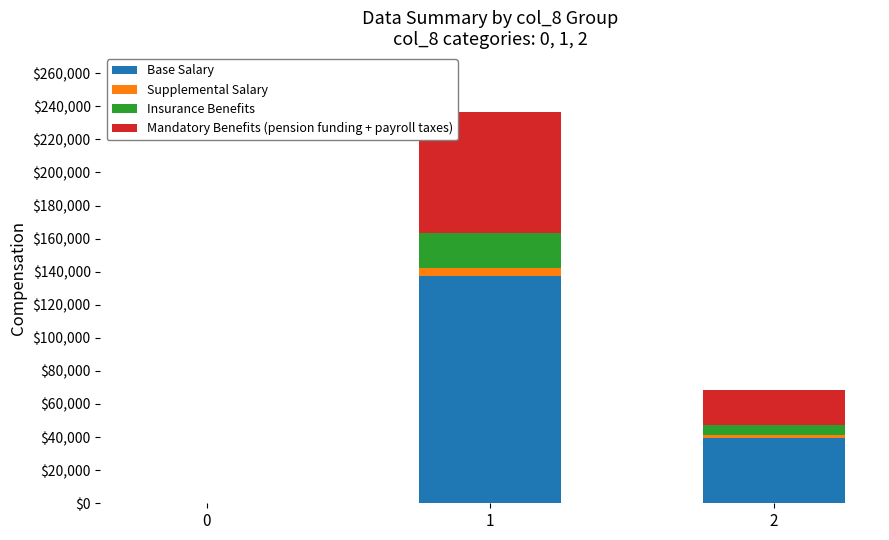

How many series are shown in this chart?

4